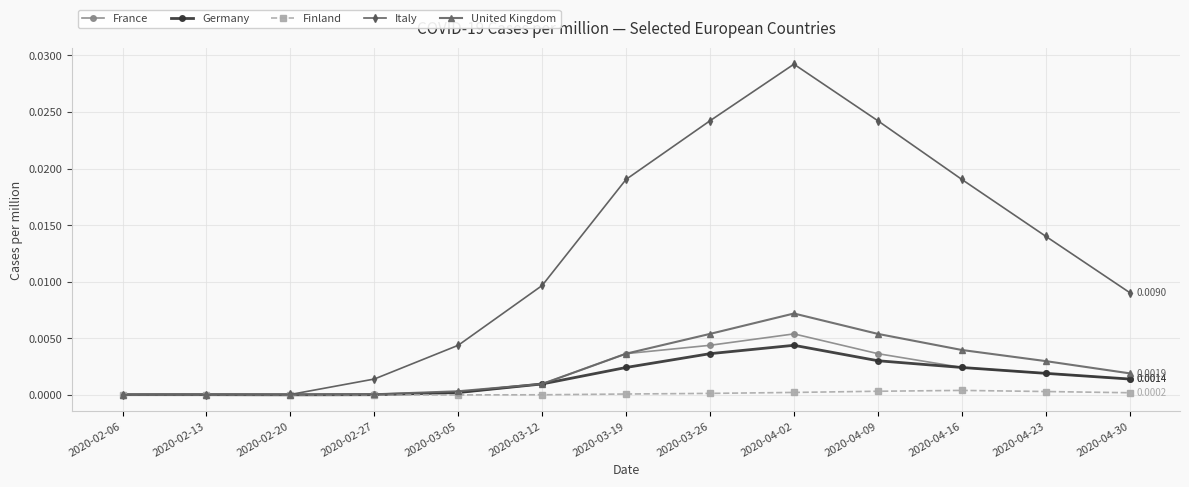

Which series has the widest spread of values?

Italy